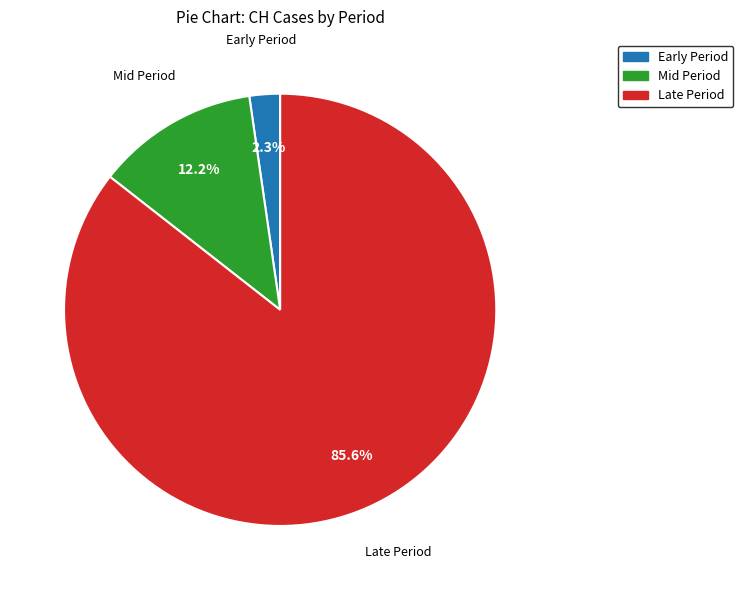

Is there a majority slice in this chart?

Yes